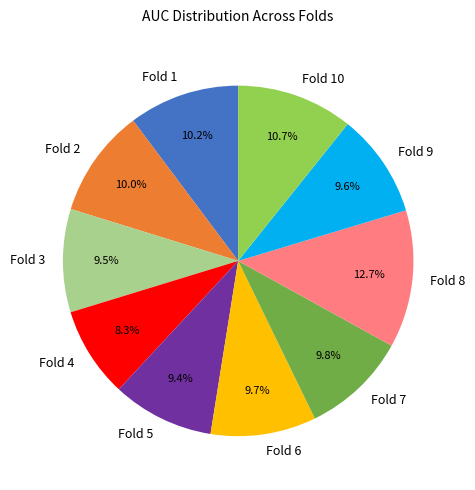

To the nearest percent, what portion does Fold 10 represent?

11%